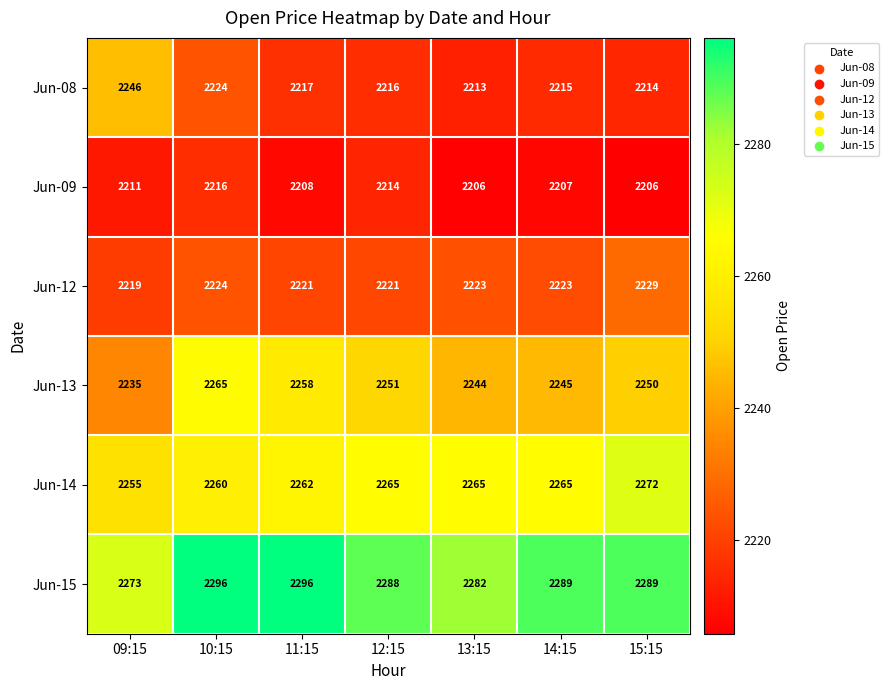

At 14:15, list the series in order from smallest to largest.

Jun-09, Jun-08, Jun-12, Jun-13, Jun-14, Jun-15